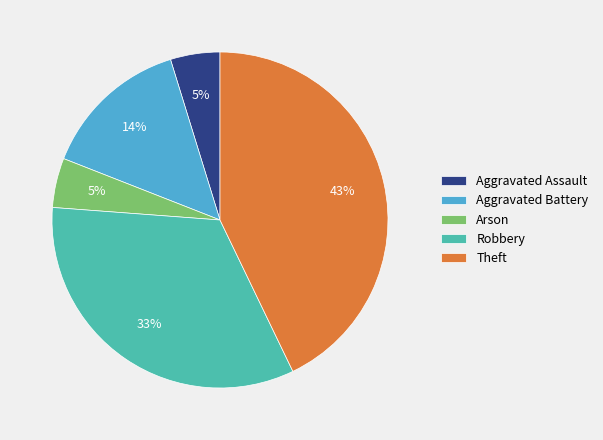

To the nearest percent, what is the difference between the largest and smallest slice percentages?

38%